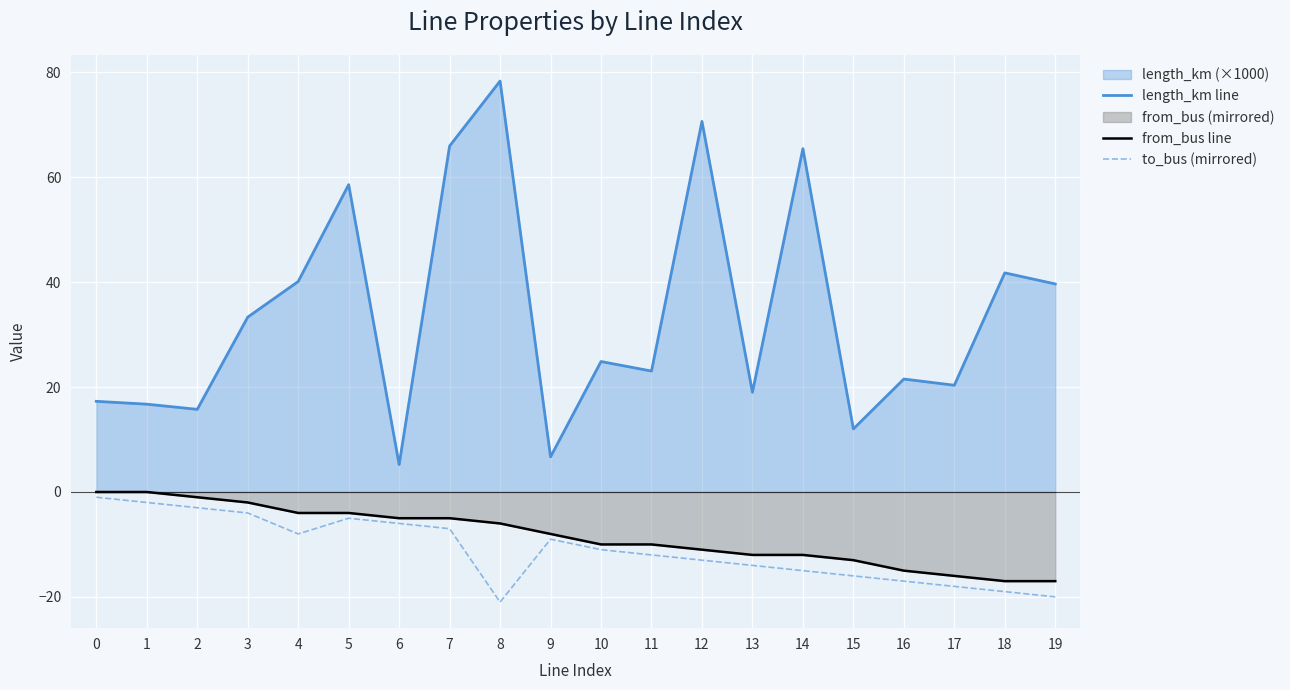

What is the sum of all from_bus line values?

-168.0